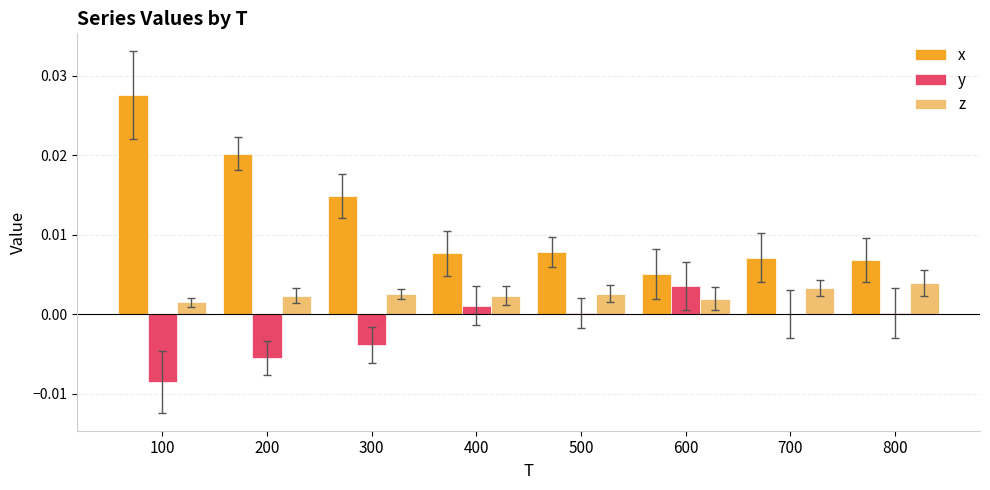

Is it true that x equals 0.0 at 500?

True